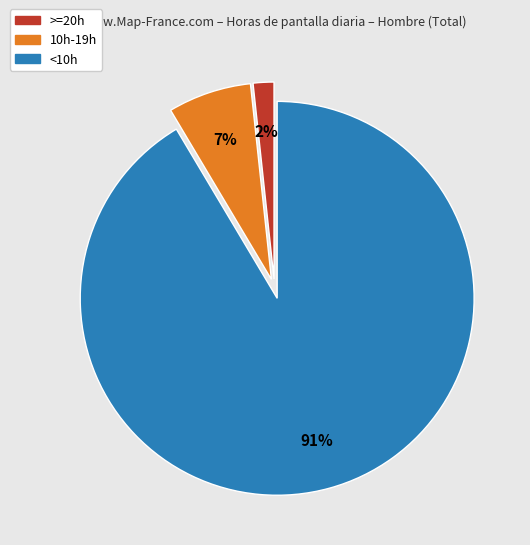

How many segments does this pie chart have?

3